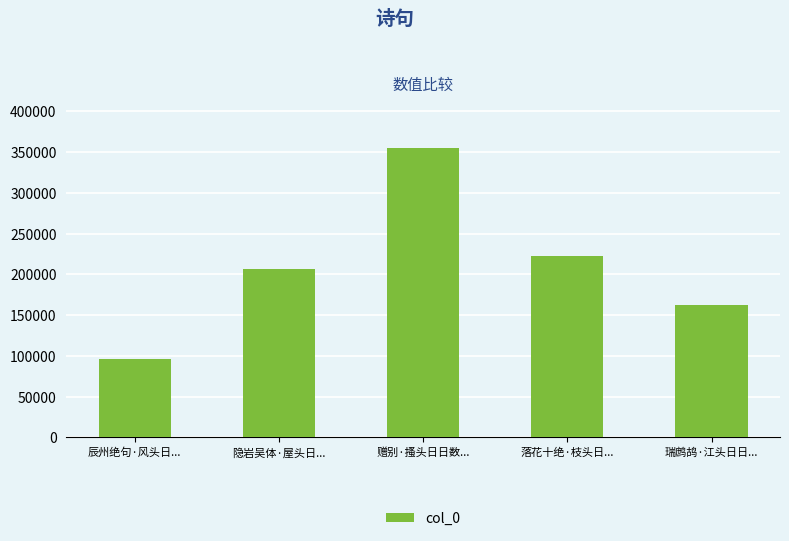

The value at 瑞鹧鸪·江头日日... is 162919. True or false?

True